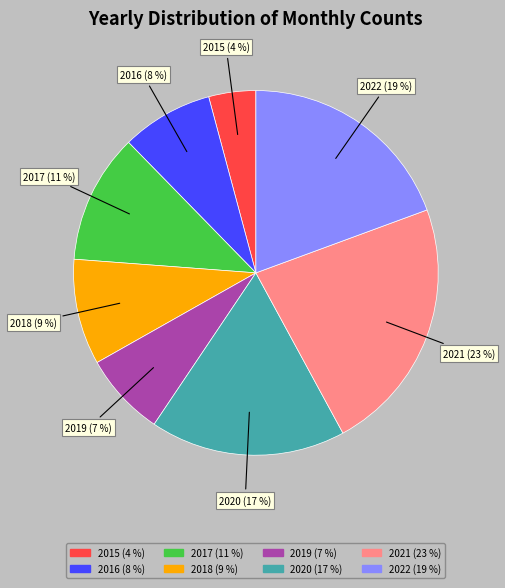

Which slice is the smallest?

2015